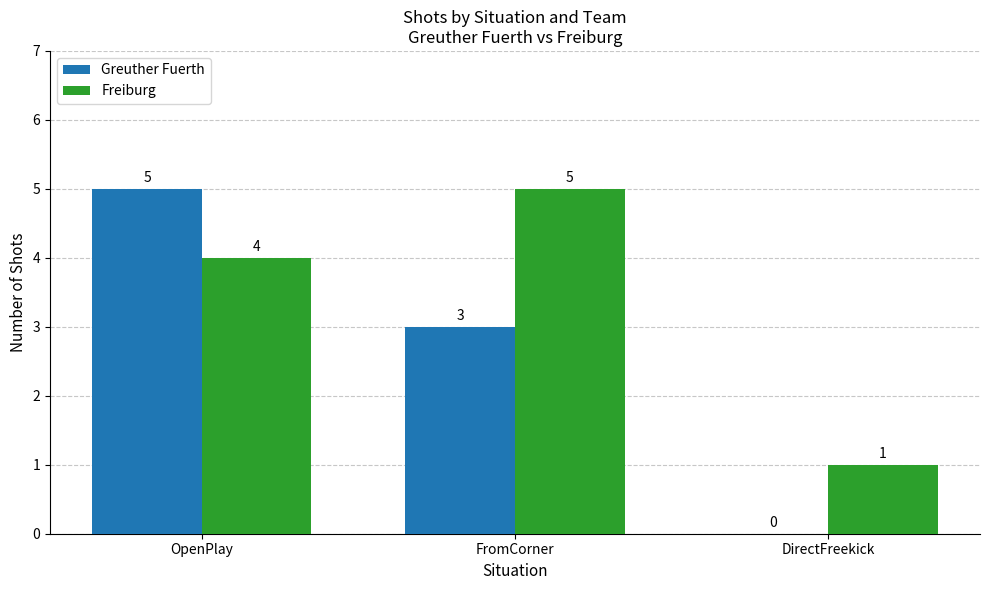

The value of Freiburg at DirectFreekick is 1. True or false?

True